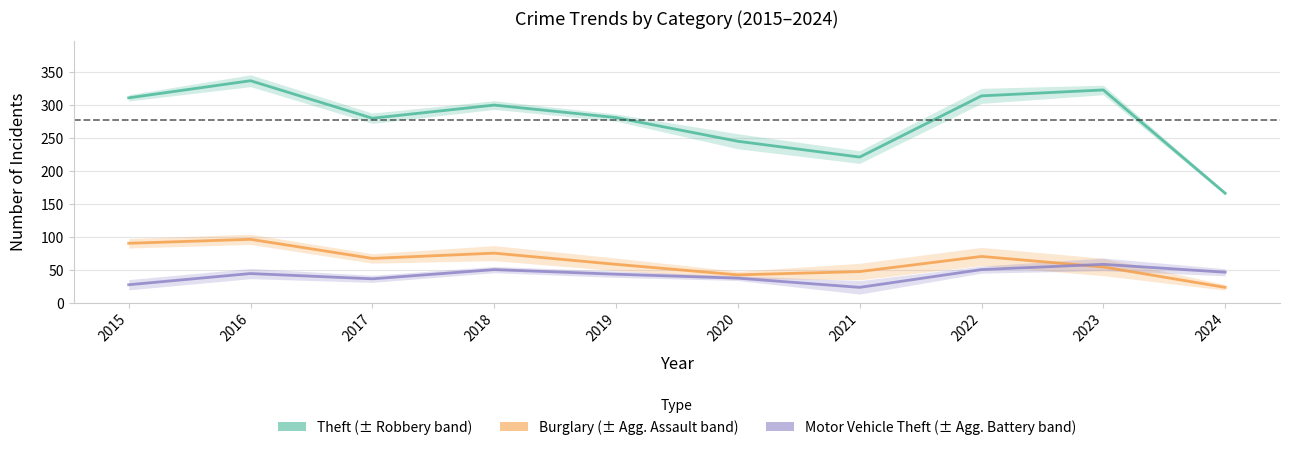

Reading left to right, transcribe all the data shown in this chart.

Theft: 311	337	280	300	281	245	221	314	323	166
Burglary: 90	96	67	75	58	42	47	70	54	23
Motor Vehicle Theft: 27	44	36	50	43	37	23	50	58	46